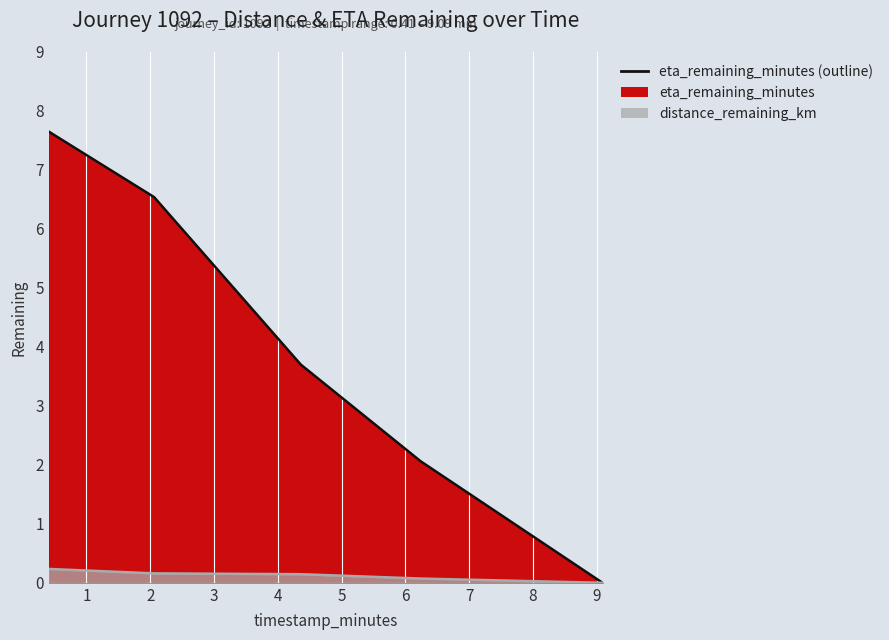

Rank the series at 0.41 from lowest to highest value.

distance_remaining_km, eta_remaining_minutes